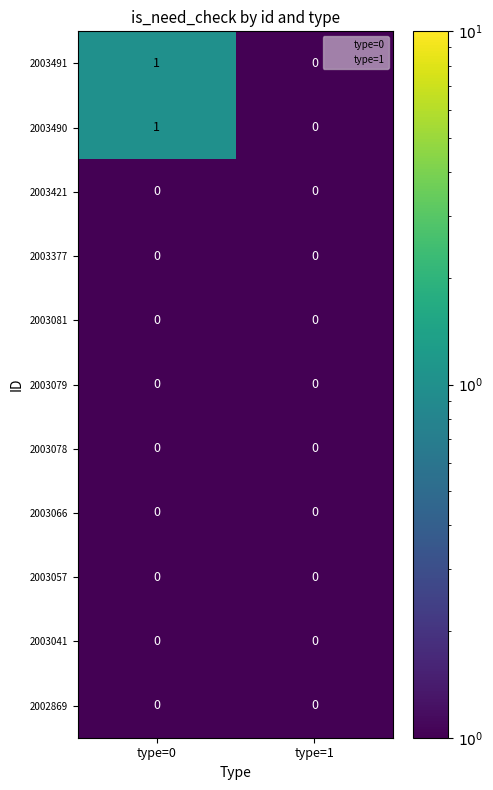

Reading left to right, transcribe all the data shown in this chart.

2003491: type=0=1	type=1=0
2003490: type=0=1	type=1=0
2003421: type=0=0	type=1=0
2003377: type=0=0	type=1=0
2003081: type=0=0	type=1=0
2003079: type=0=0	type=1=0
2003078: type=0=0	type=1=0
2003066: type=0=0	type=1=0
2003057: type=0=0	type=1=0
2003041: type=0=0	type=1=0
2002869: type=0=0	type=1=0